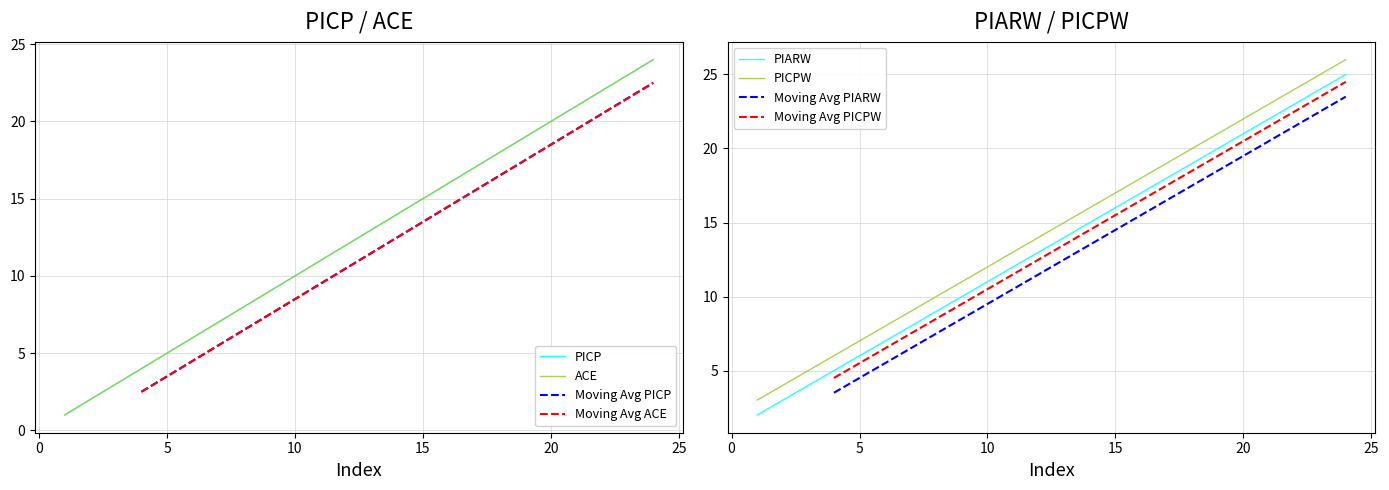

Count the number of categories in the chart.

24